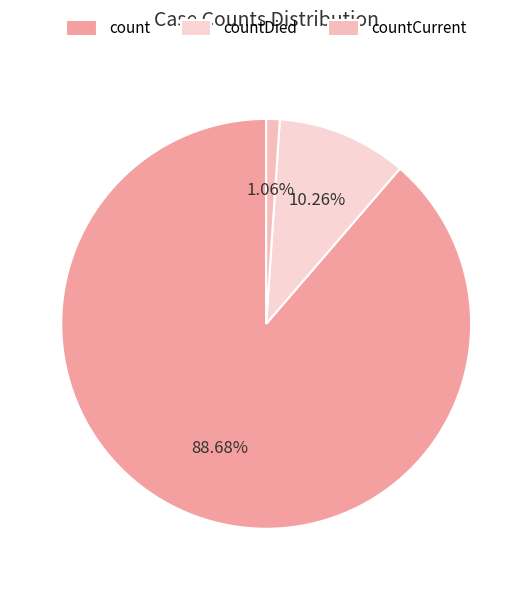

Which has a higher value, countCurrent or count?

count